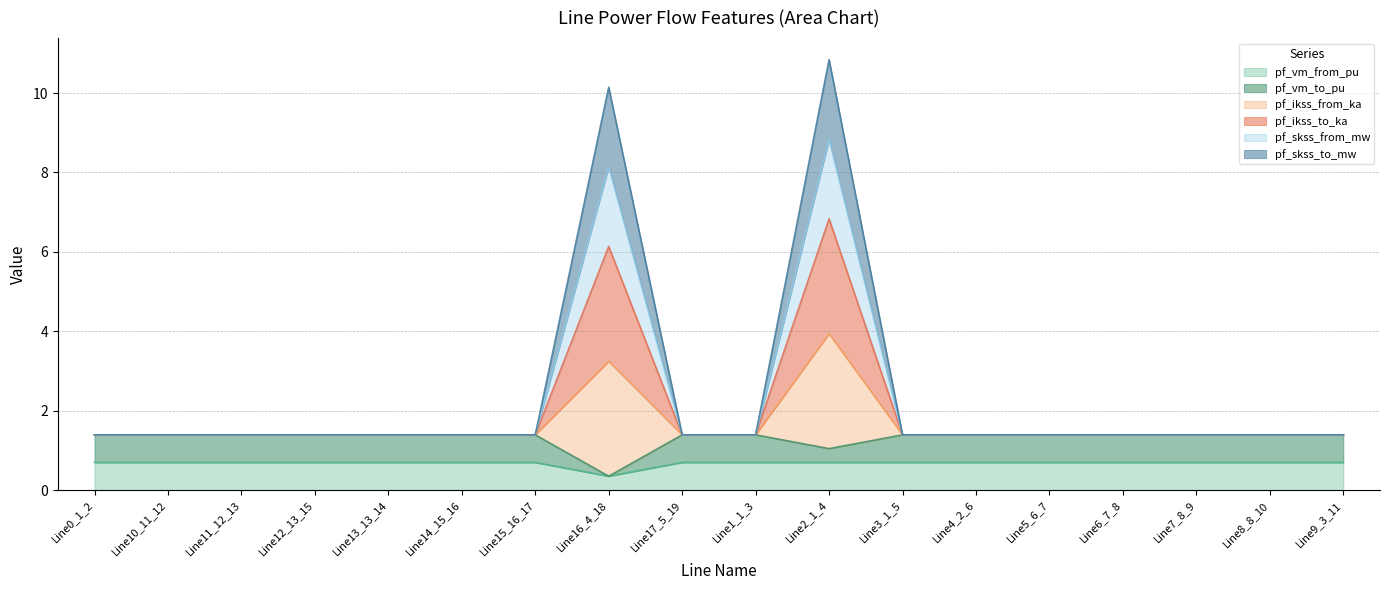

Which has a higher value, Line5_6_7 or Line2_1_4?

Line5_6_7